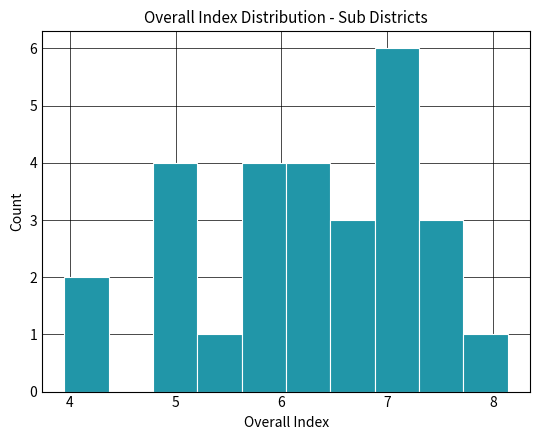

Reading left to right, list every bar in this chart as the range it spans on the x-axis followed by its height. Neither the bar edges nor the heights are printed on the chart, so give them approximately, as read against the axes.

3.9 to 4.4: 2
4.4 to 4.8: 0
4.8 to 5.2: 4
5.2 to 5.6: 1
5.6 to 6.0: 4
6.0 to 6.5: 4
6.5 to 6.9: 3
6.9 to 7.3: 6
7.3 to 7.7: 3
7.7 to 8.1: 1